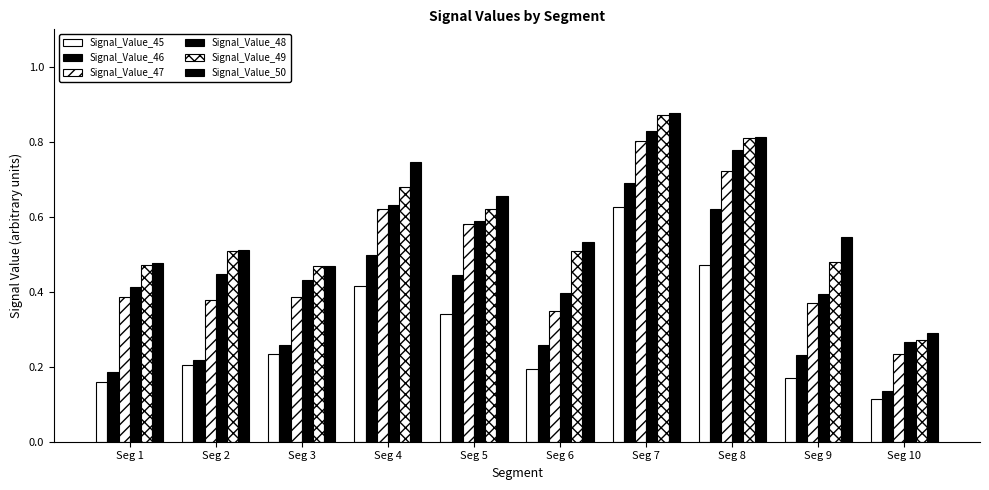

What is the sum of all Signal_Value_49 values?

5.7